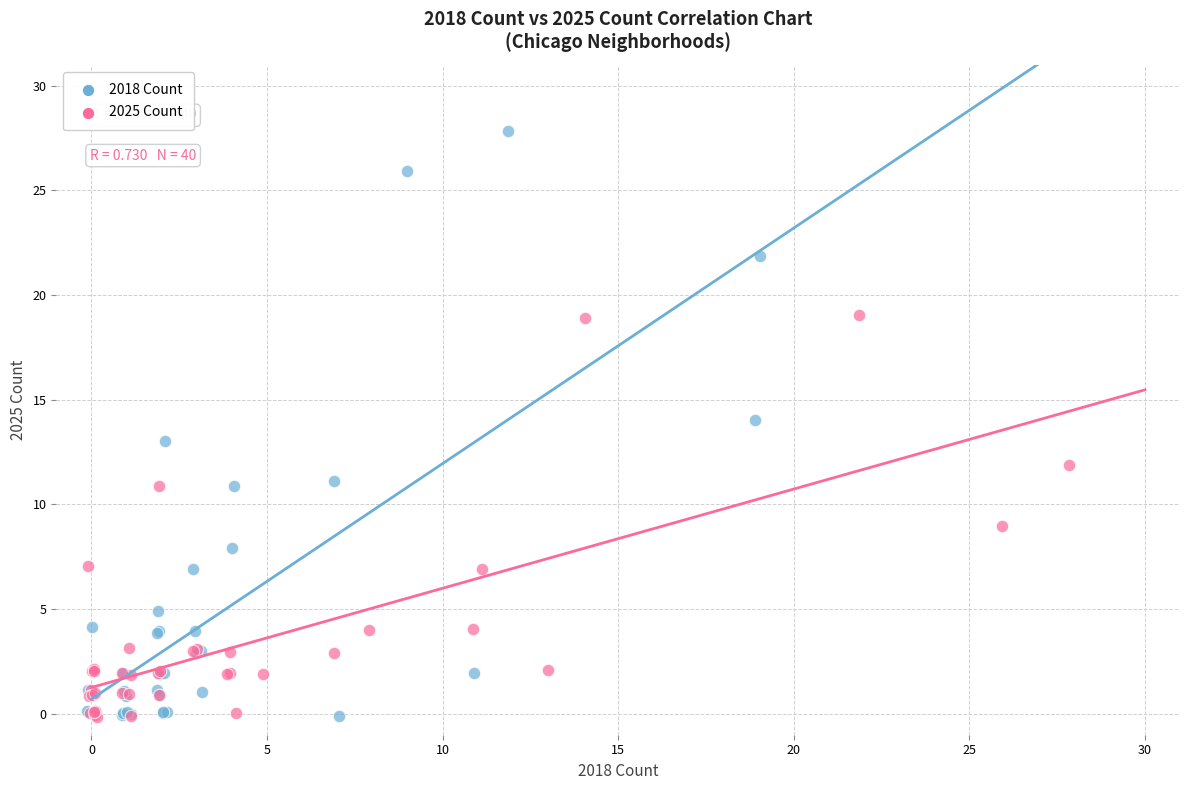

Which series has the widest spread of Y values?

2018 Count